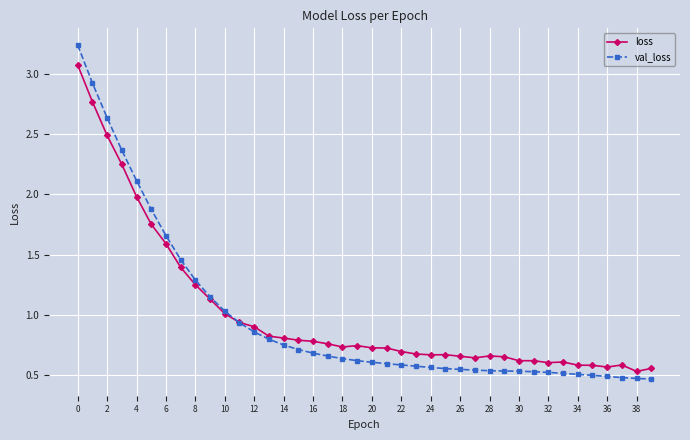

Which series has the widest spread of values?

val_loss